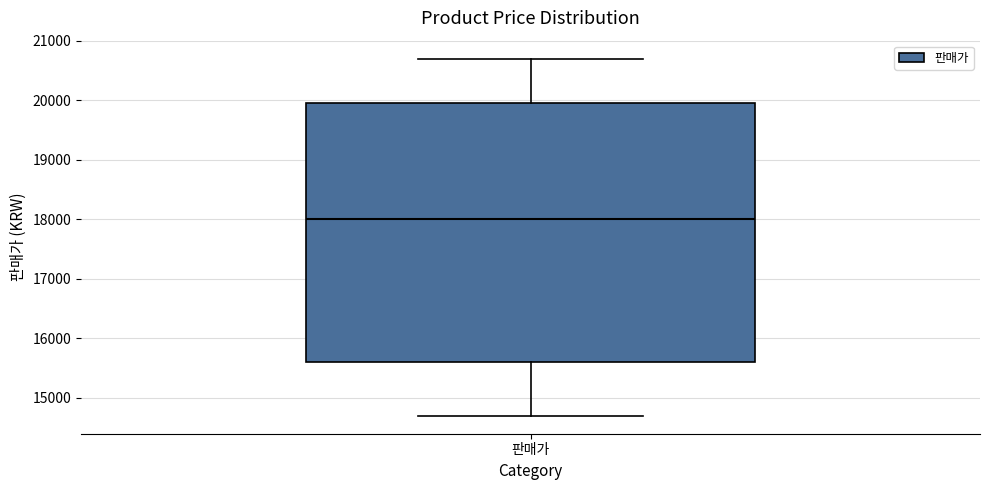

Where does the lower whisker of the box for 판매가 end on the y-axis? The values are not printed on the chart, so give them approximately, as read against the axis.

14700